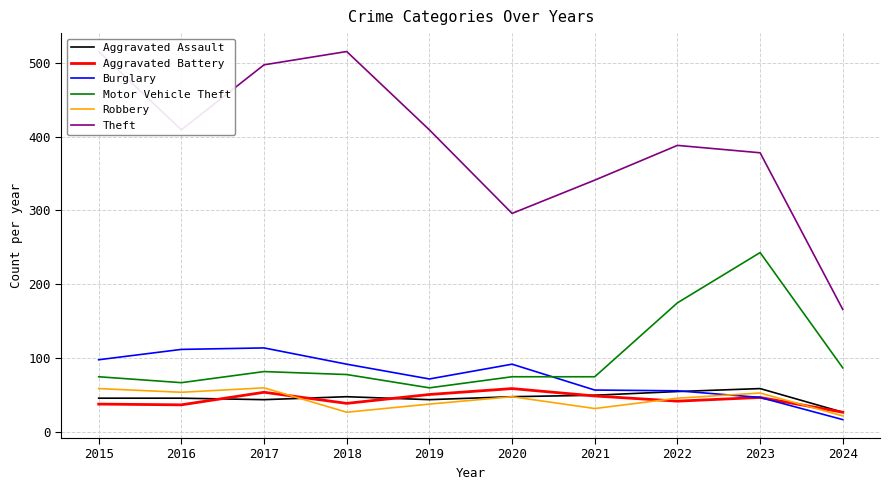

Is it true that Motor Vehicle Theft equals 102 at 2018?

False